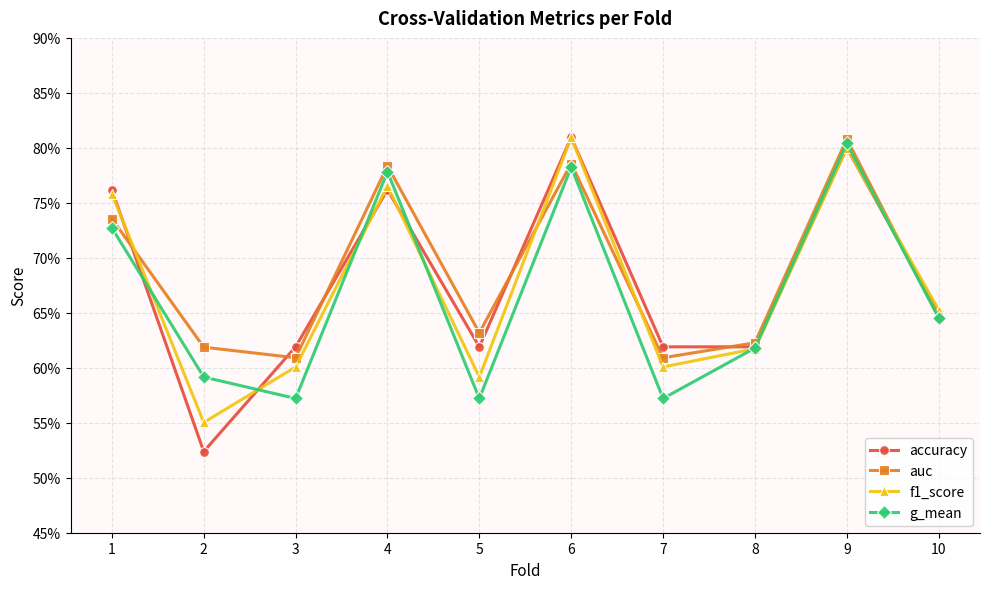

Is the value of accuracy at 1 greater than the value of f1_score at 4?

No